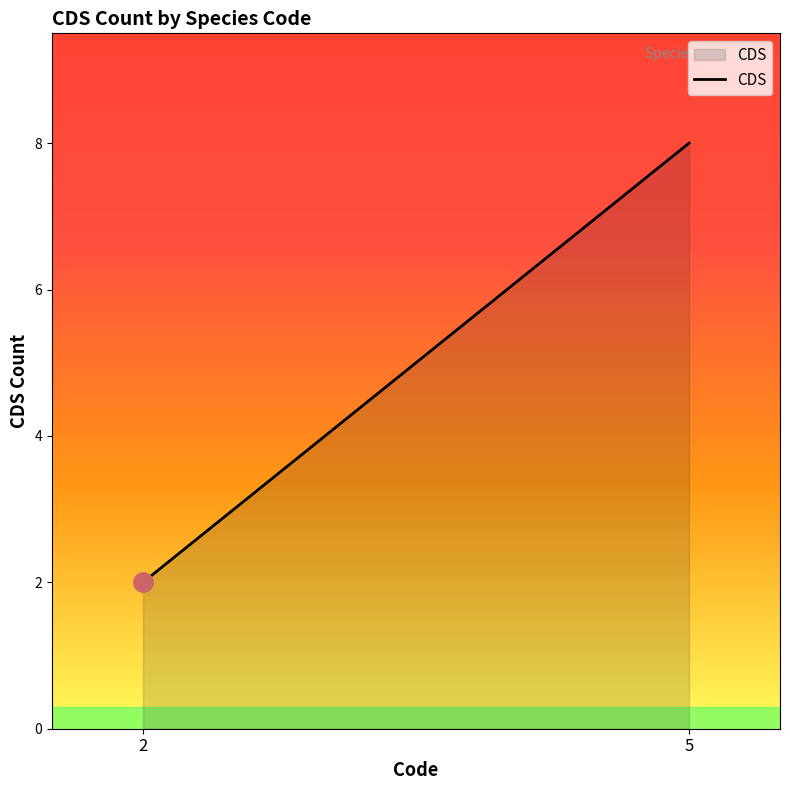

Approximately how many times larger is the value at 2 compared to 5?

0.2